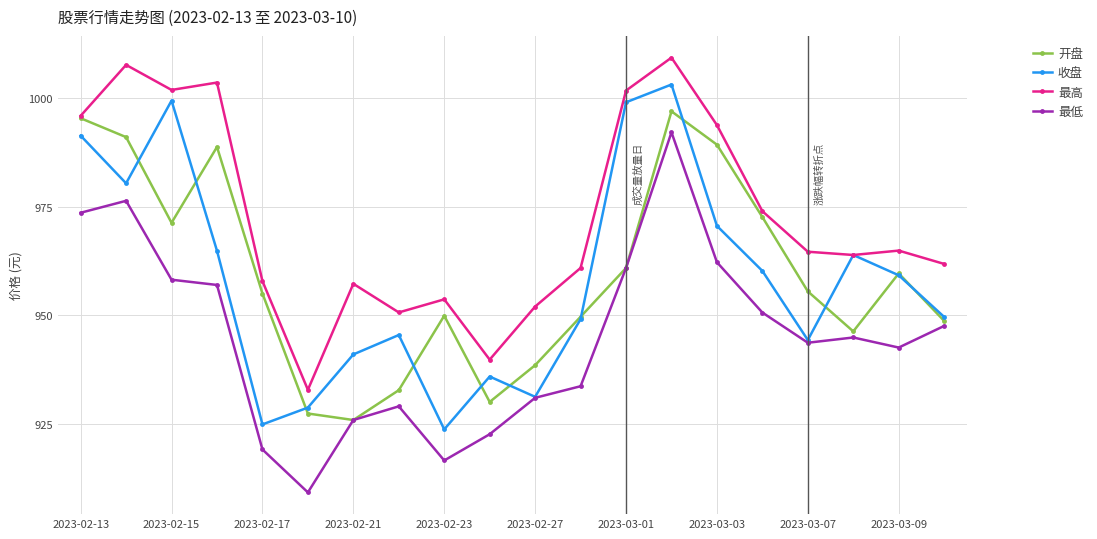

Does the chart have visible grid lines?

Yes